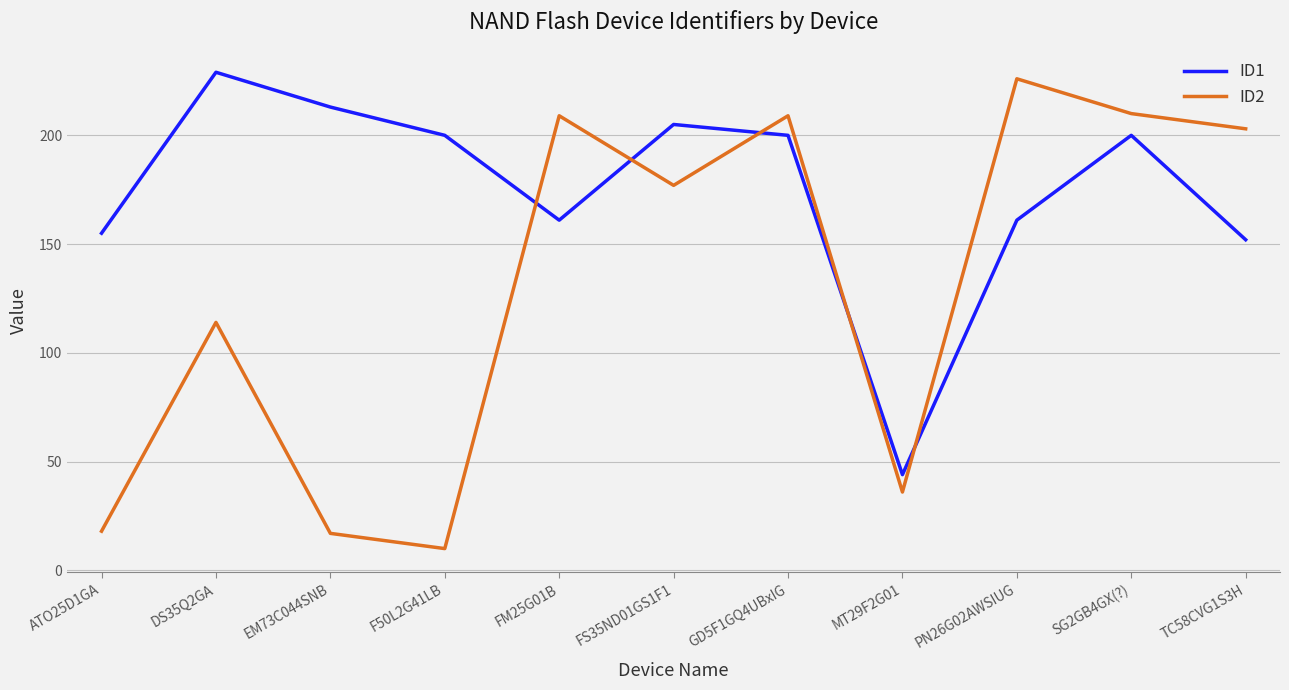

How many lines are shown in the chart?

2